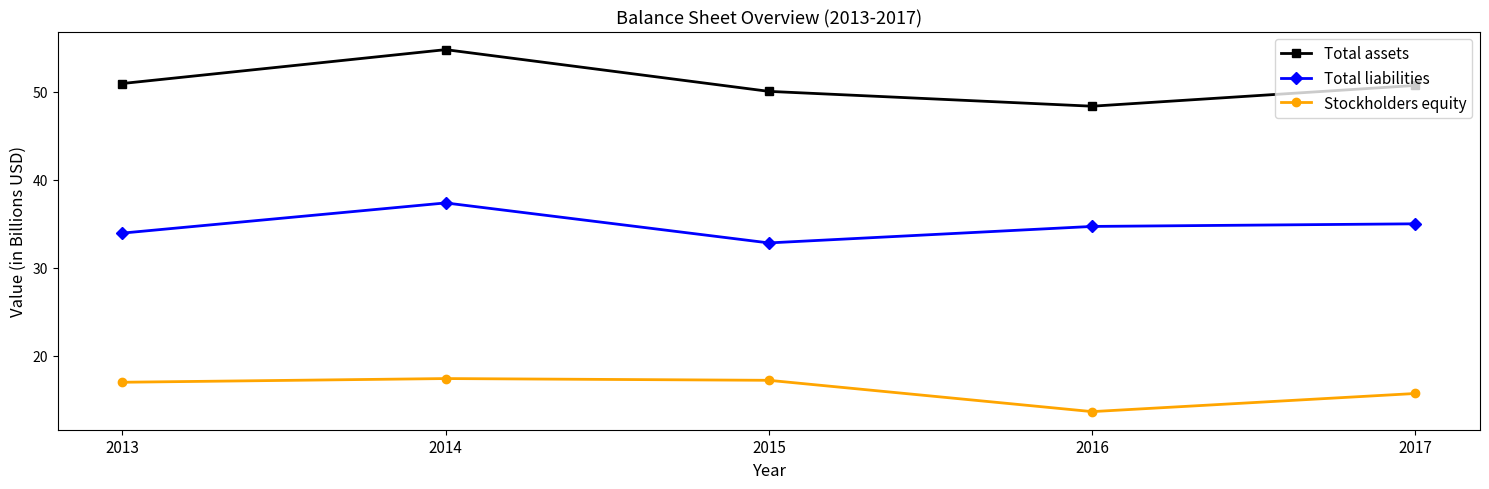

What is the difference between the highest and lowest values at 2016?

34.7